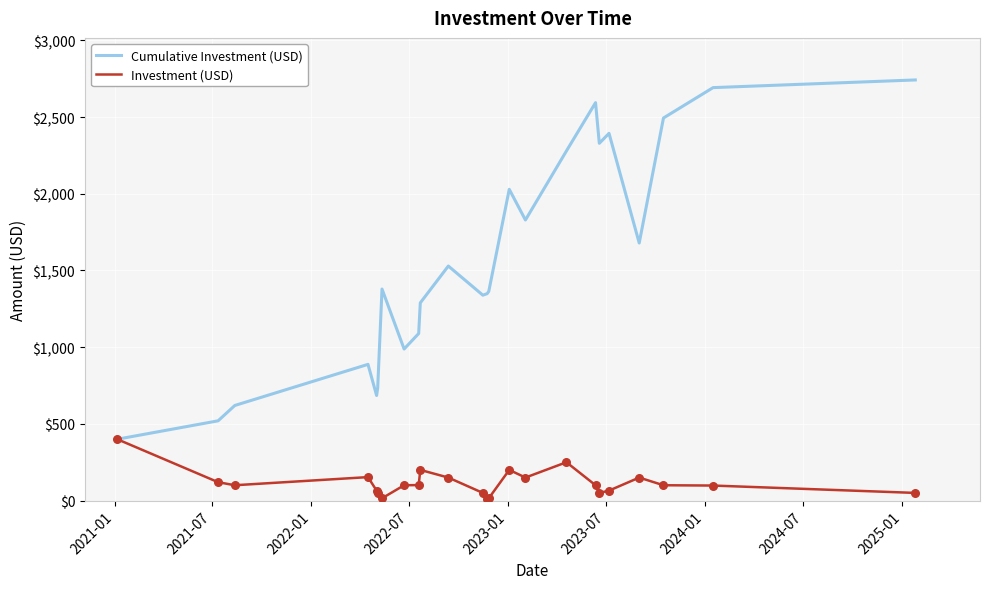

Which series has the largest total across all categories?

Cumulative Investment (USD)